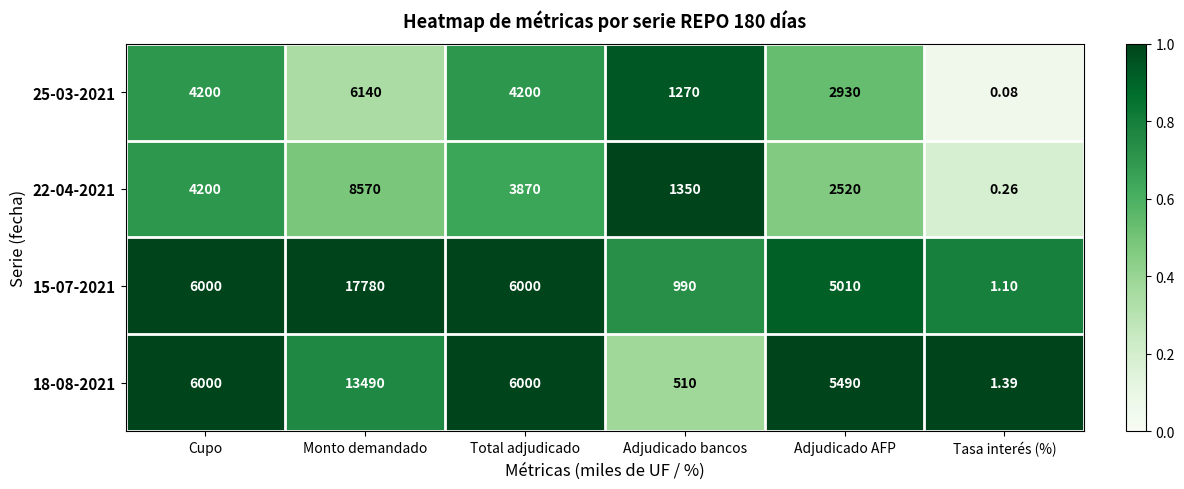

Which category has the highest value across all series?

Monto demandado